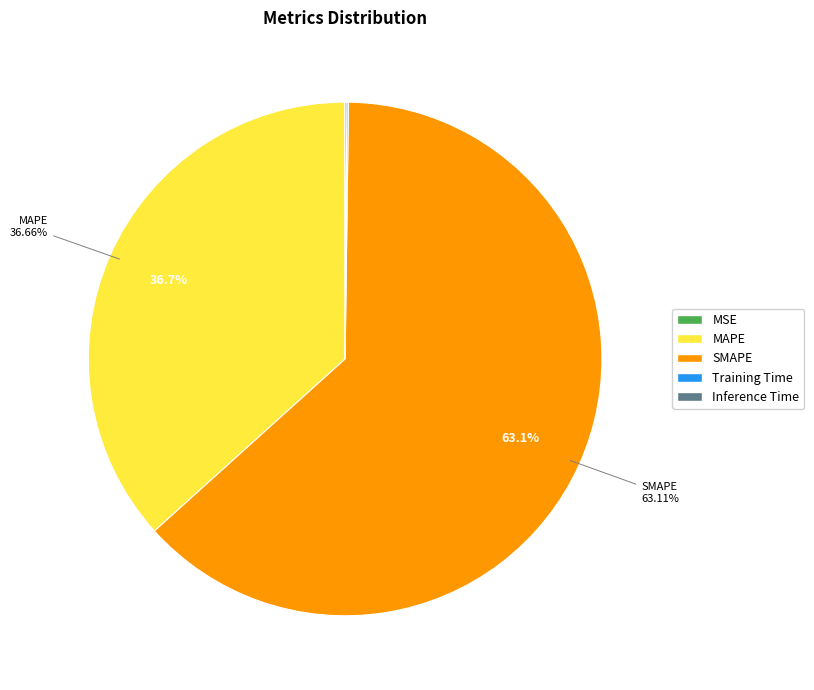

Which category has the biggest portion of the pie?

SMAPE